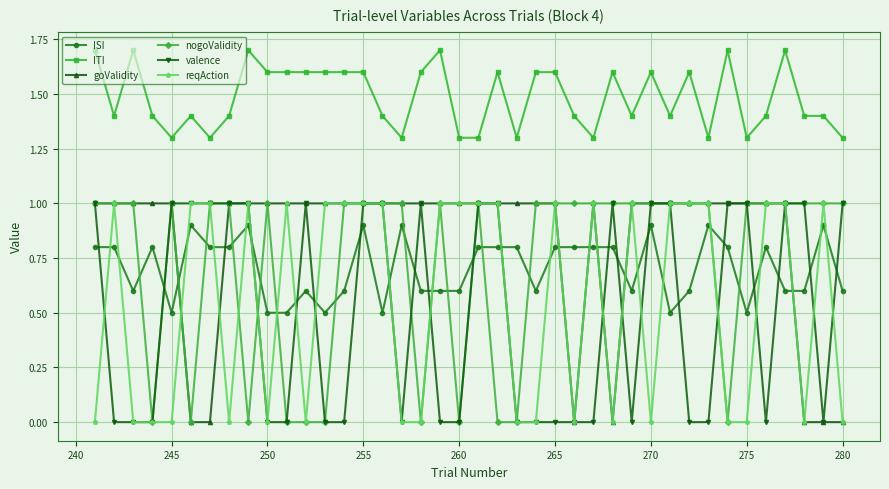

True or false: ITI has more than 1 points higher than both neighbors.

True